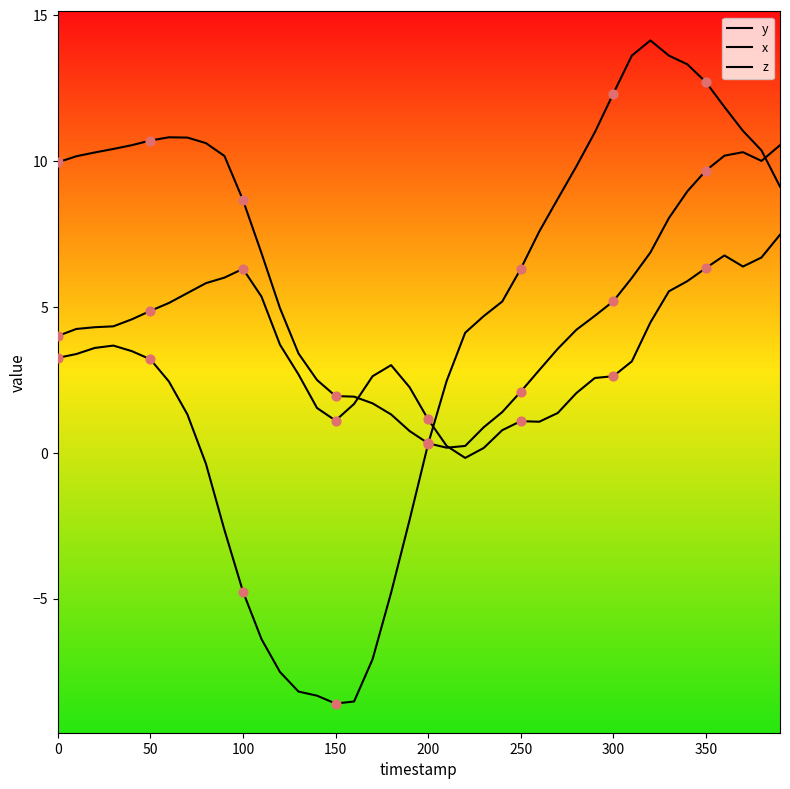

Which series contains the highest Y value?

x